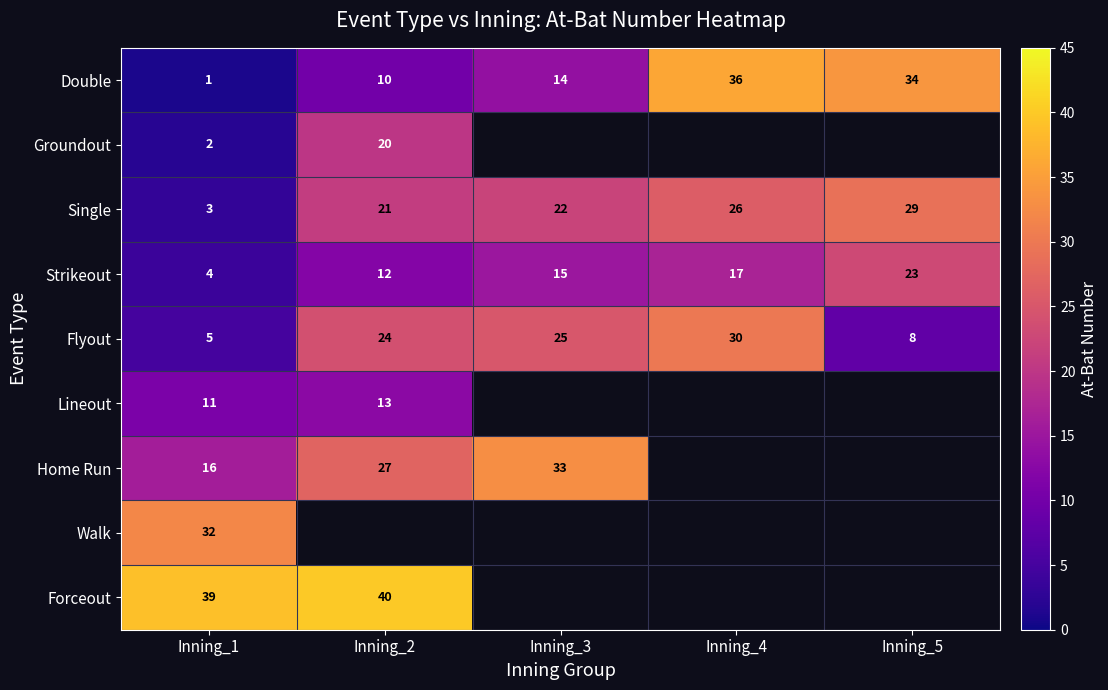

Is it true that Forceout equals 62.5 at Inning_1?

False